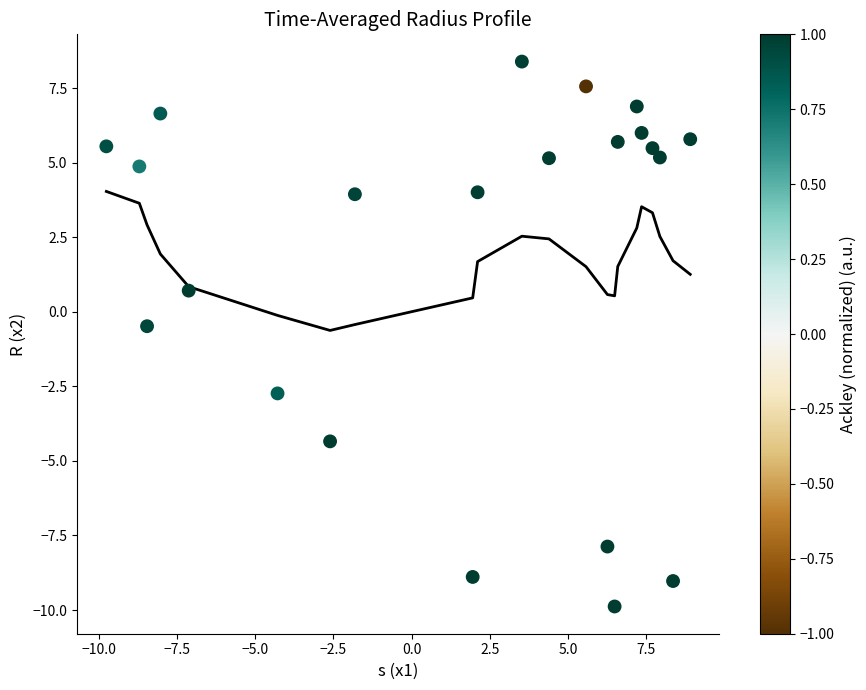

What Y value in the scatter plot is closest to 0?

-0.5